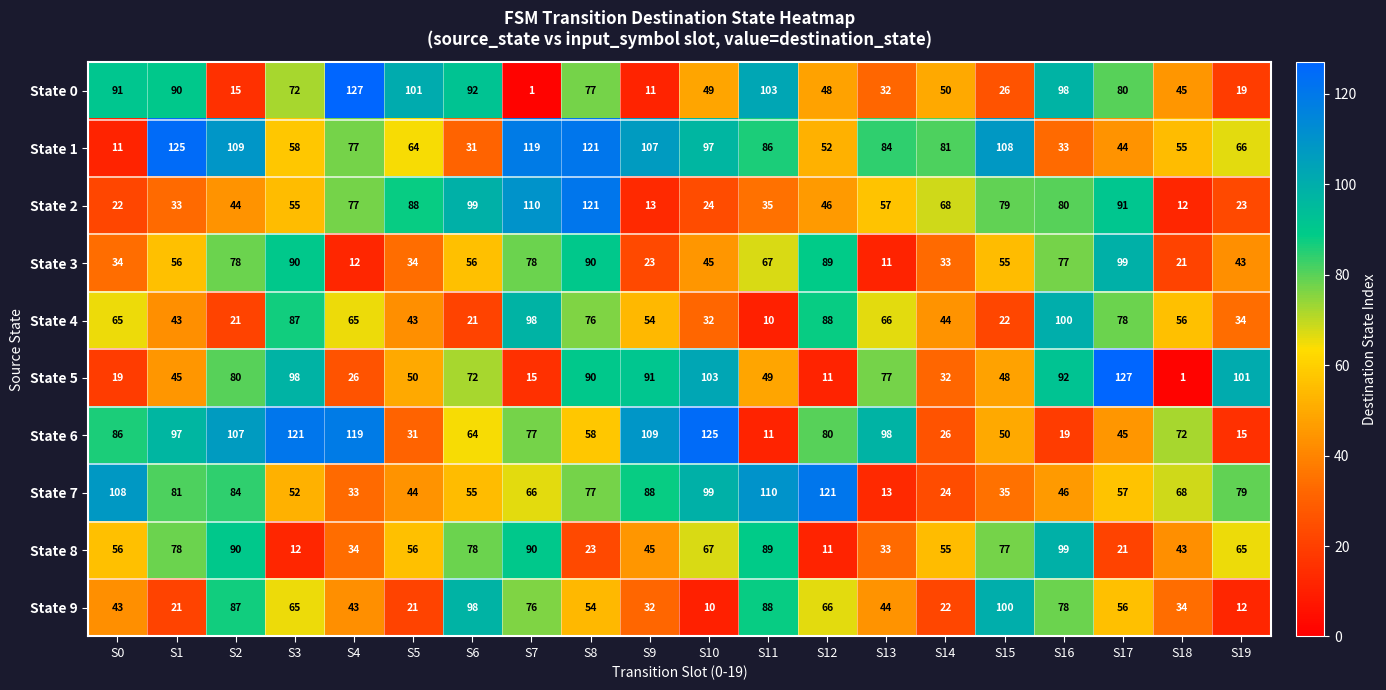

Which series has the largest total across all categories?

State 1